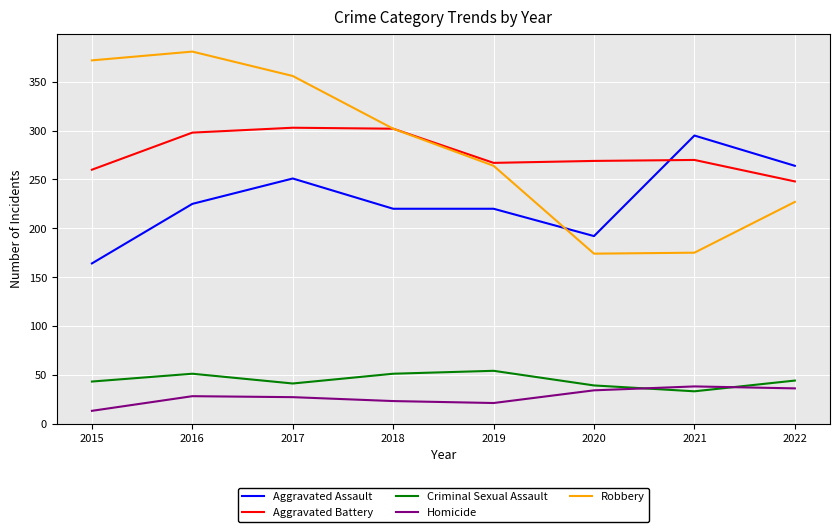

How many interior local valleys does the Homicide series have?

1